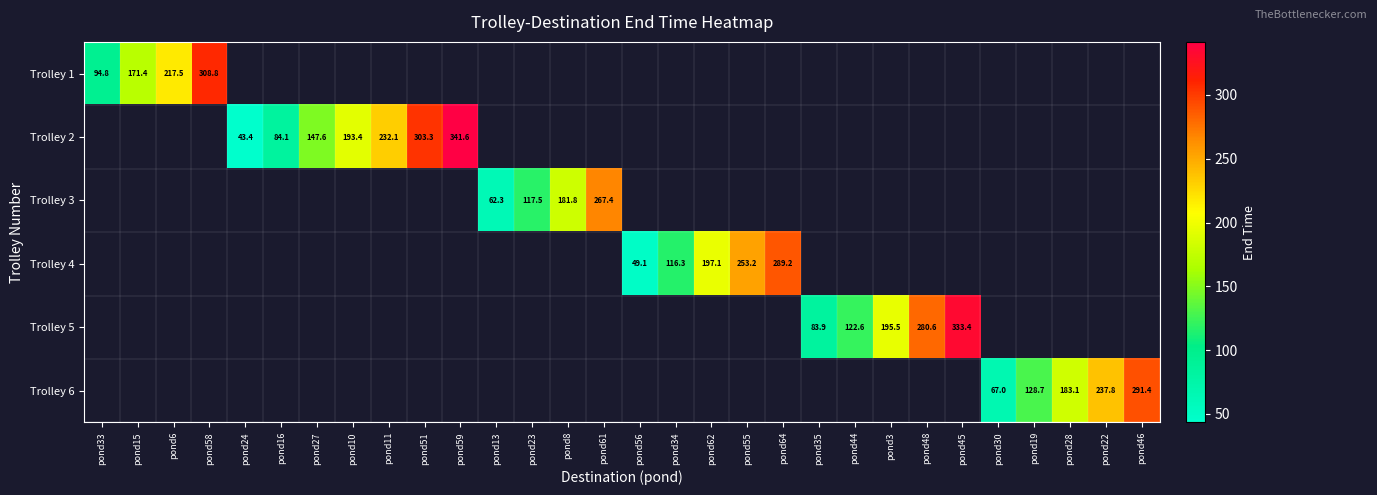

Count the number of data series in this chart.

6